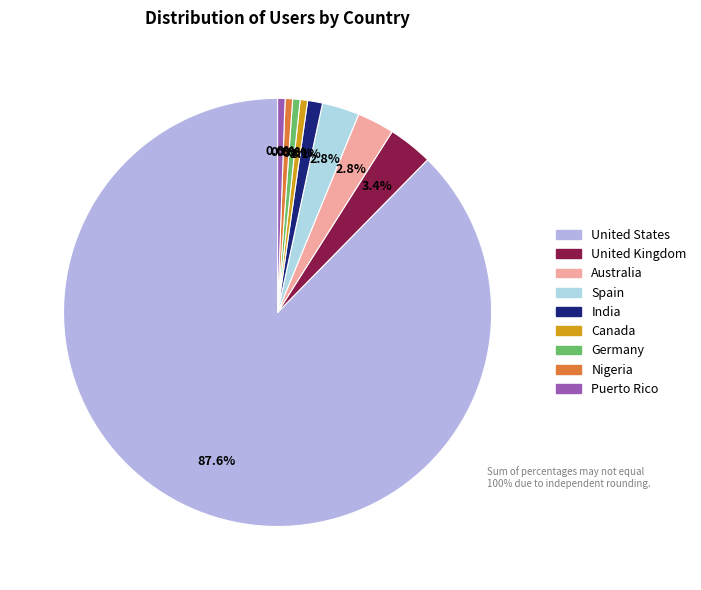

To the nearest percent, what portion does Canada represent?

1%